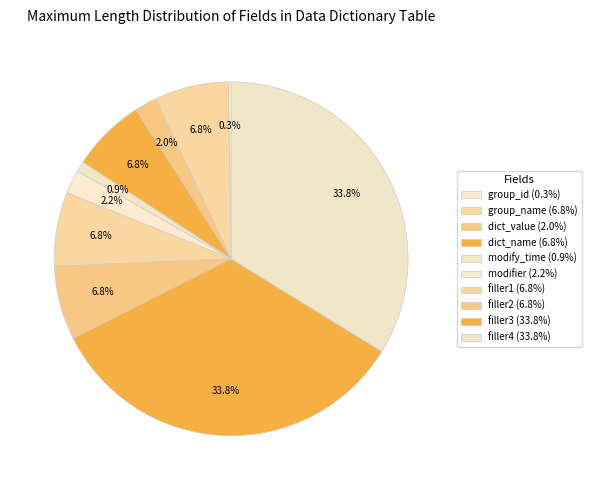

Is group_name the majority of the pie?

No